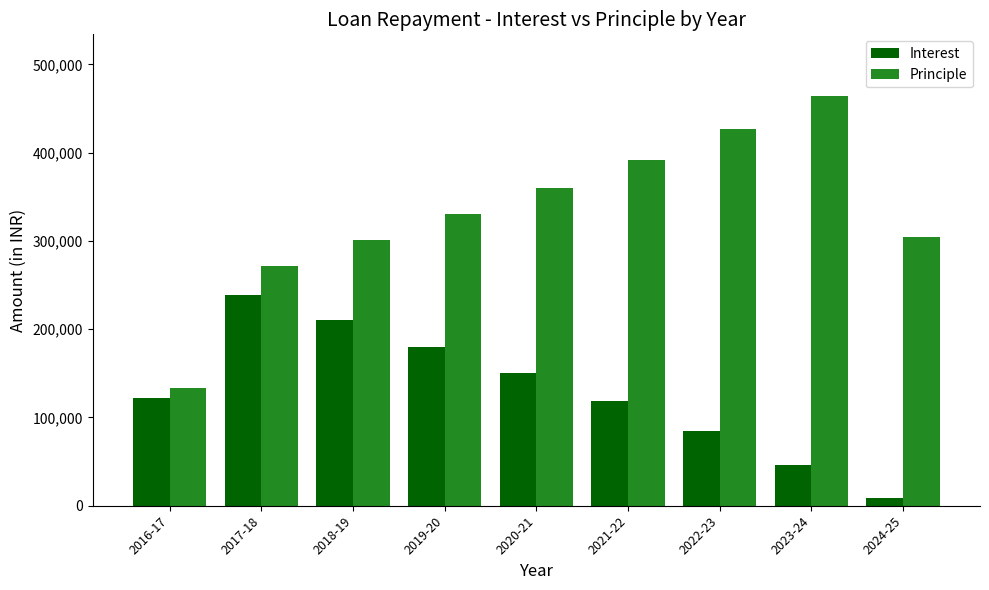

What are all the series names shown in the legend?

Interest, Principle